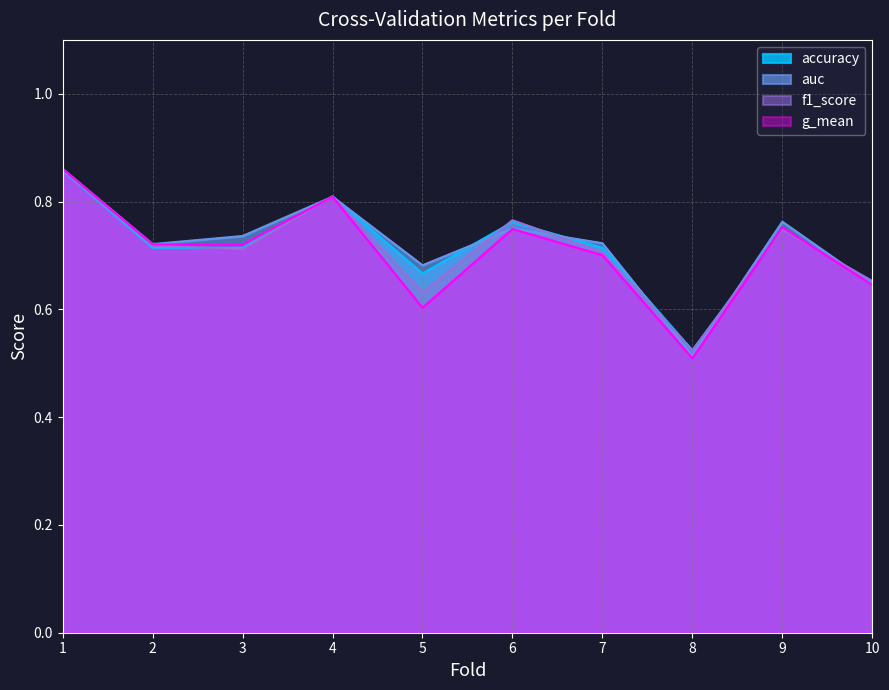

The g_mean series shows 0.6 at 5. True or false?

True